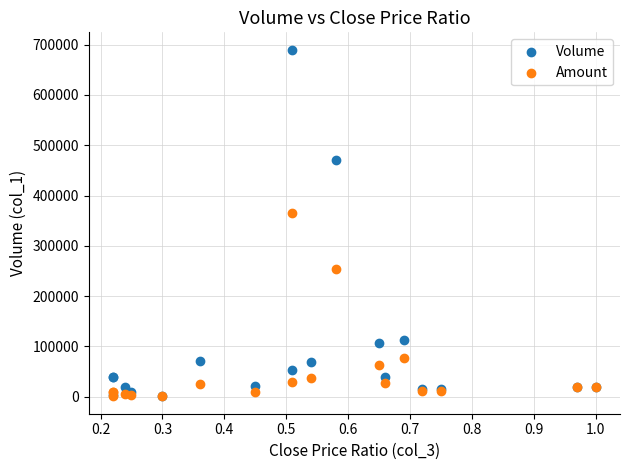

What are all the series names shown in the legend?

Volume, Amount